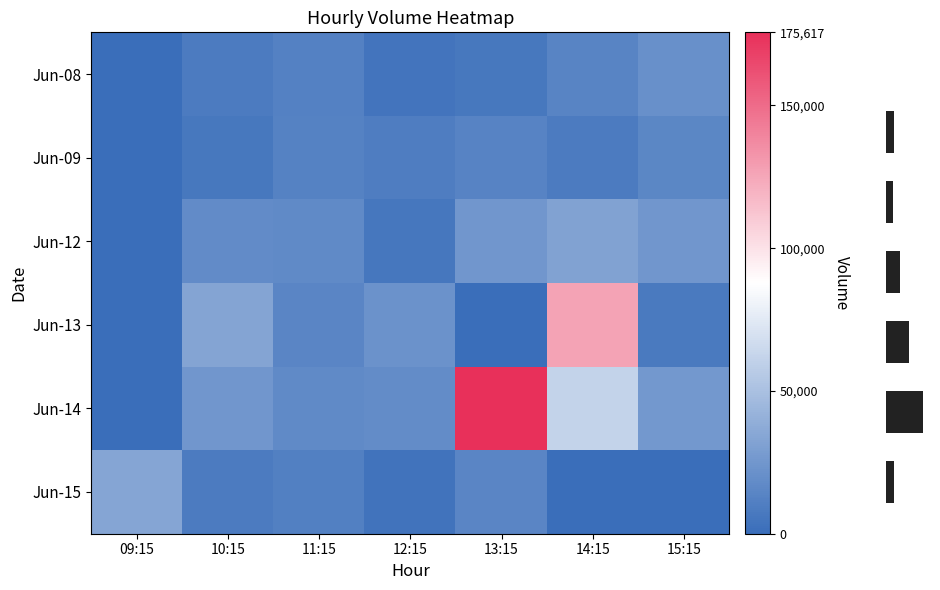

Reading left to right, list all the values displayed in this chart.

6-8: 09:15=0	10:15=8426	11:15=12067	12:15=4586	13:15=6213	14:15=14311	15:15=20779
6-9: 09:15=0	10:15=6665	11:15=12415	12:15=9739	13:15=13321	14:15=8707	15:15=15189
6-12: 09:15=0	10:15=18304	11:15=17406	12:15=5598	13:15=24776	14:15=32026	15:15=25110
6-13: 09:15=0	10:15=33207	11:15=14886	12:15=22236	13:15=0	14:15=126448	15:15=7813
6-14: 09:15=0	10:15=24787	11:15=17377	12:15=18756	13:15=175617	14:15=61437	15:15=25950
6-15: 09:15=33879	10:15=8840	11:15=11438	12:15=3448	13:15=14742	14:15=0	15:15=0